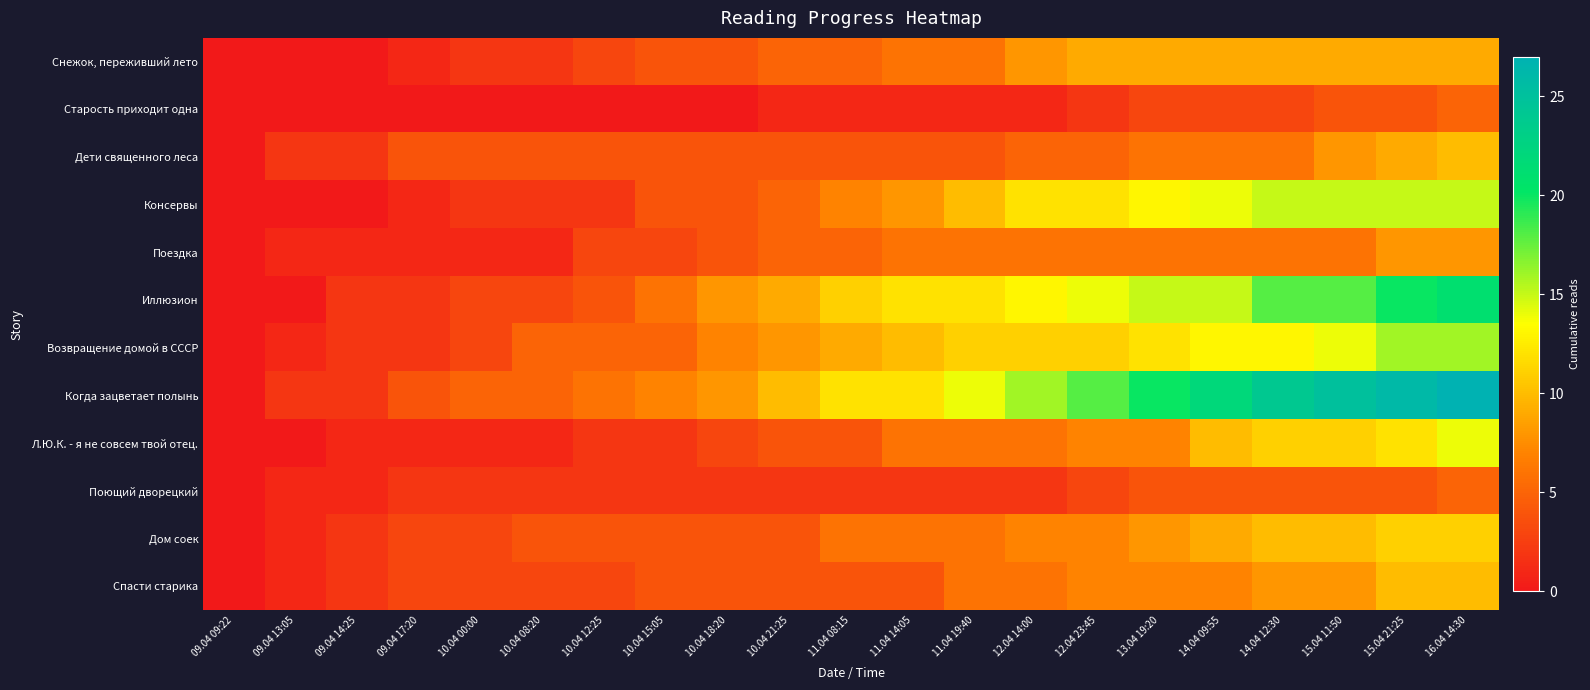

What is the total value across all series at 12.04 14:00?

93